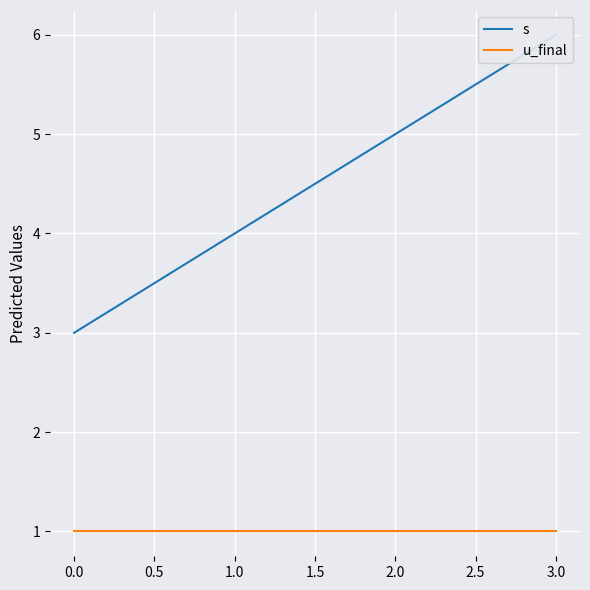

What is the maximum value for u_final?

1